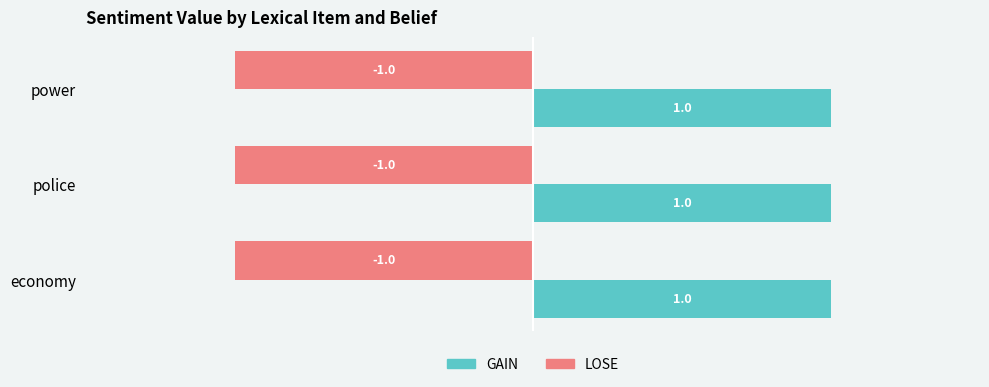

What is the average value of the LOSE series?

-1